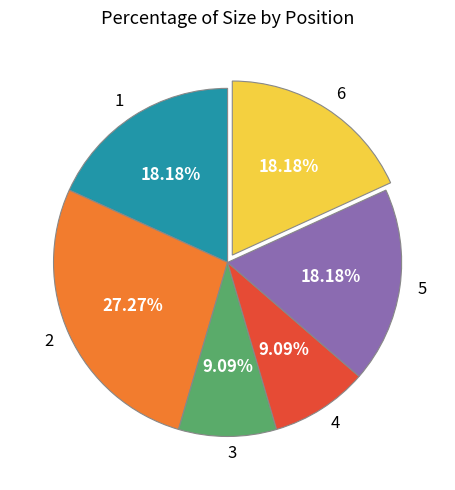

What is the ratio of the value at 4 to the value at 5?

0.5